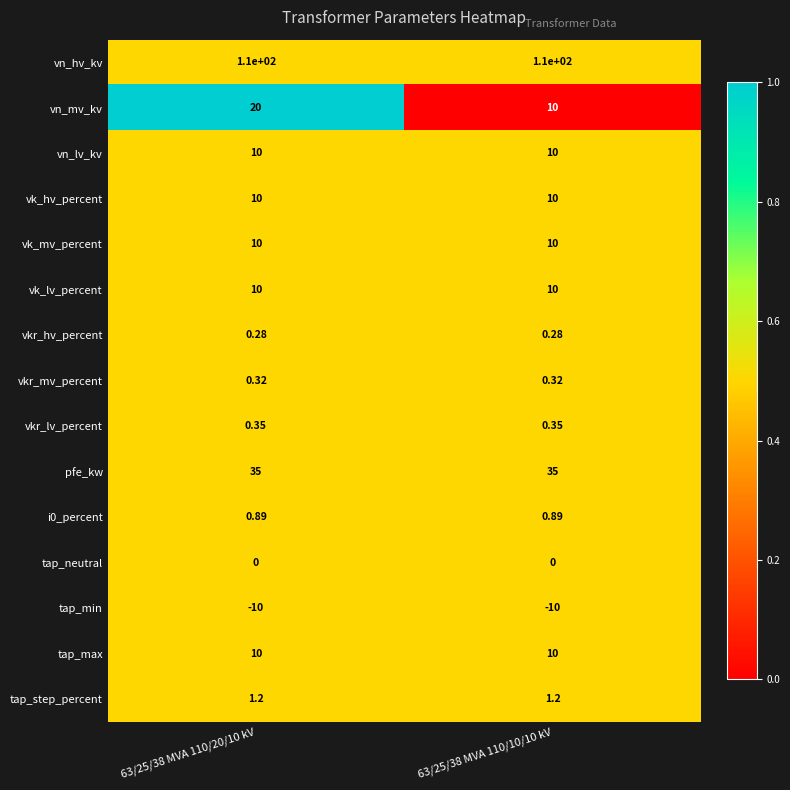

Which series changed the most between 63/25/38 MVA 110/20/10 kV and 63/25/38 MVA 110/10/10 kV?

vn_mv_kv